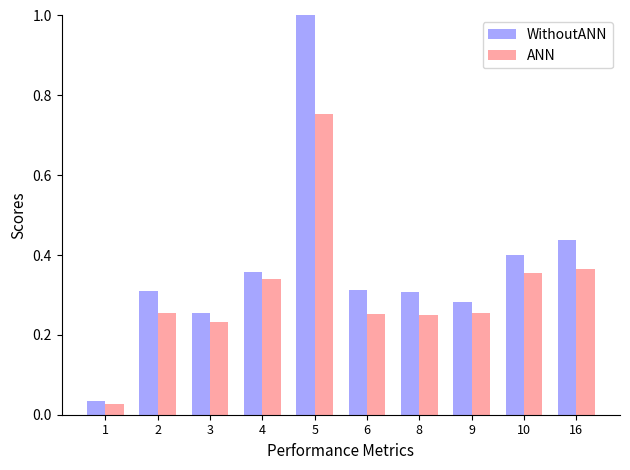

Which series has the largest total across all categories?

WithoutANN